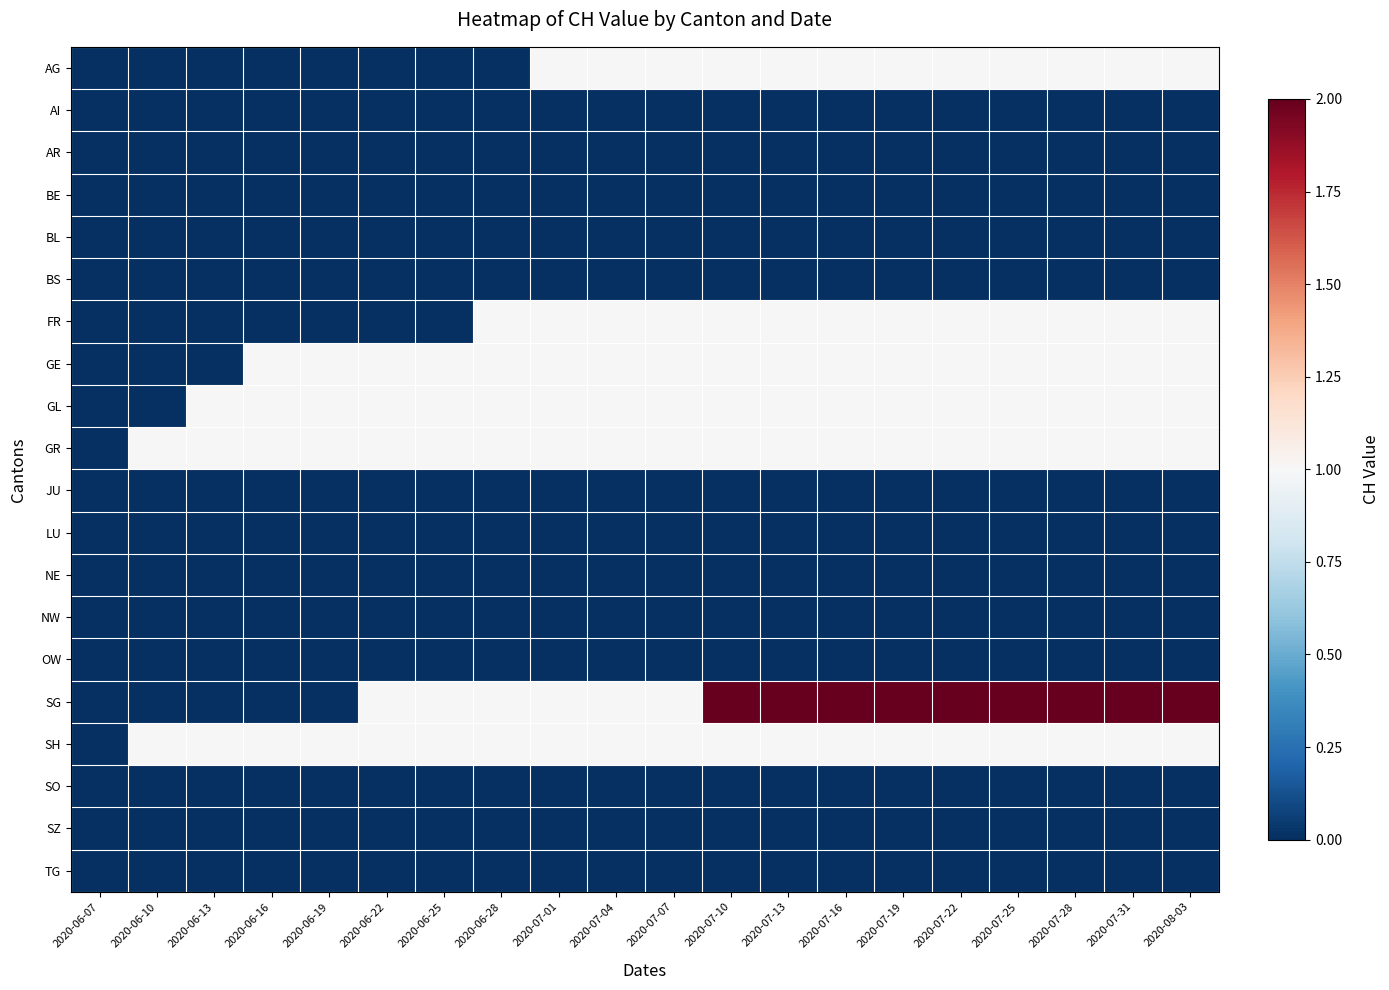

At how many categories does at least one series exceed 1?

9